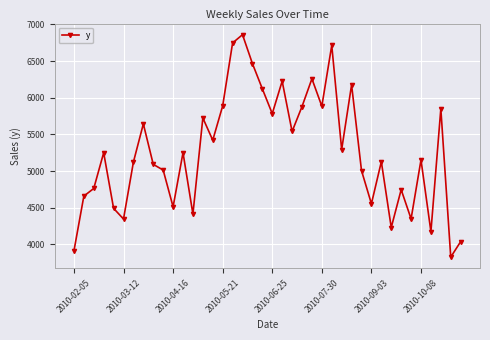

What is the value of the 1st point from the left?

3910.0